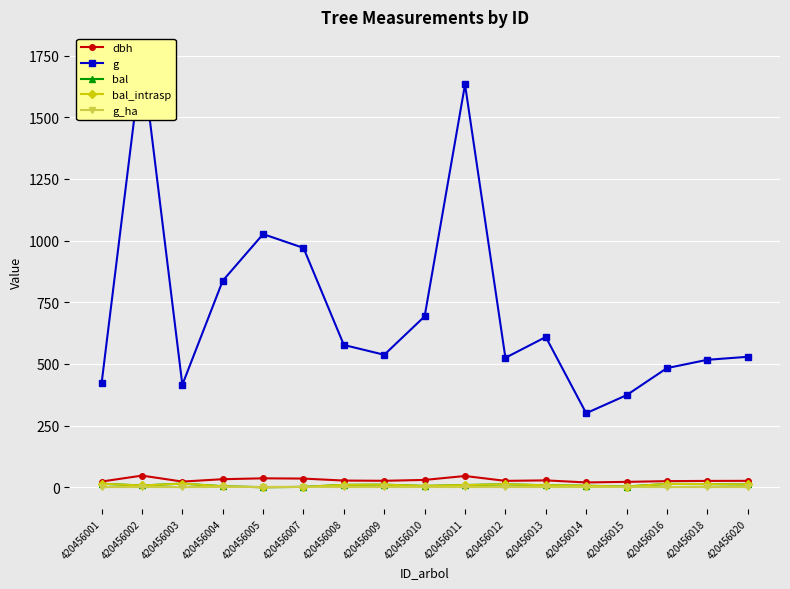

What value does the bal_intrasp series have at 420456012?

12.0